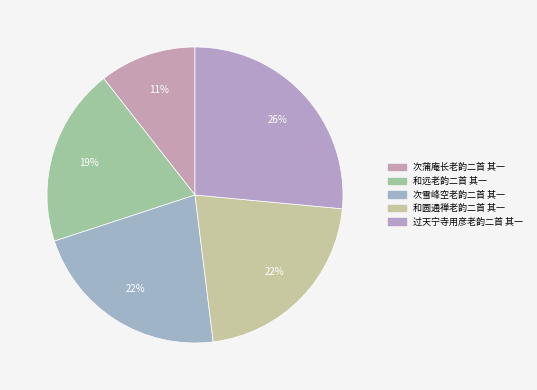

Between 过天宁寺用彦老韵二首 其一 and 和远老韵二首 其一, which is larger?

过天宁寺用彦老韵二首 其一